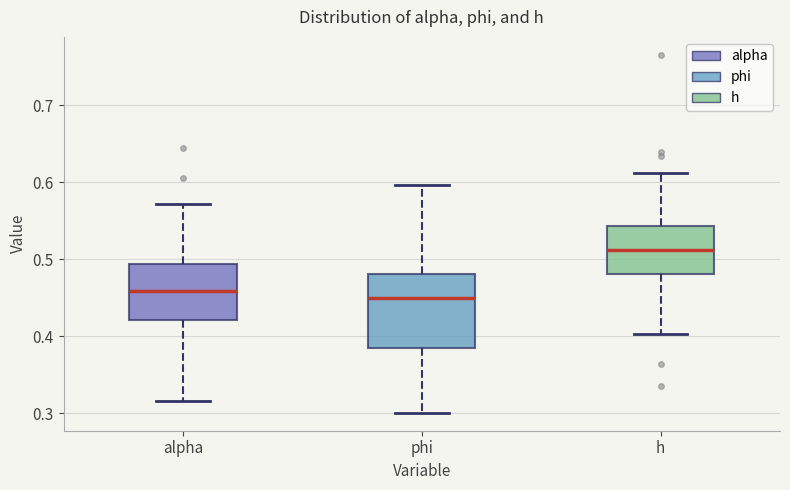

Comparing the boxes themselves (not the whiskers), which one is the tallest?

phi